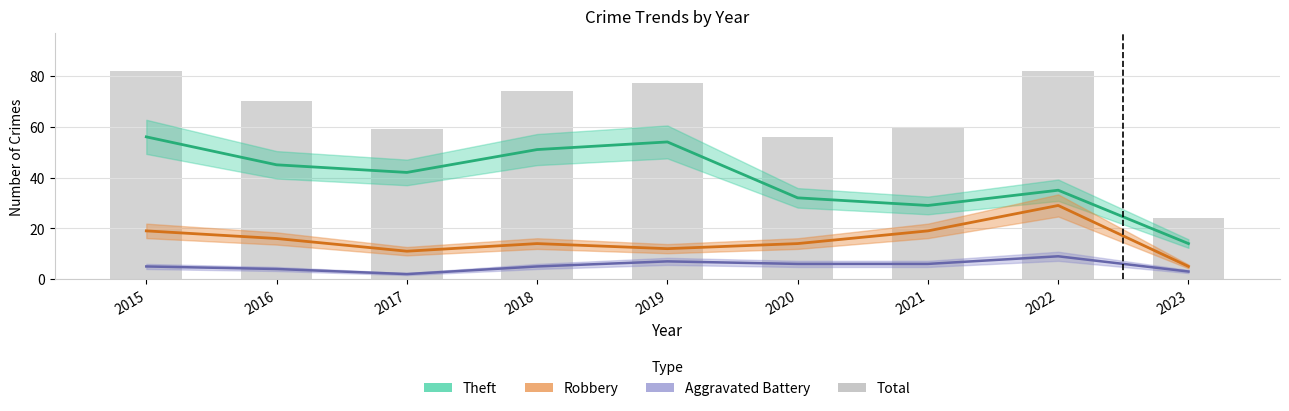

Rank the categories by value from lowest to highest.

2023, 2020, 2017, 2021, 2016, 2018, 2019, 2015, 2022